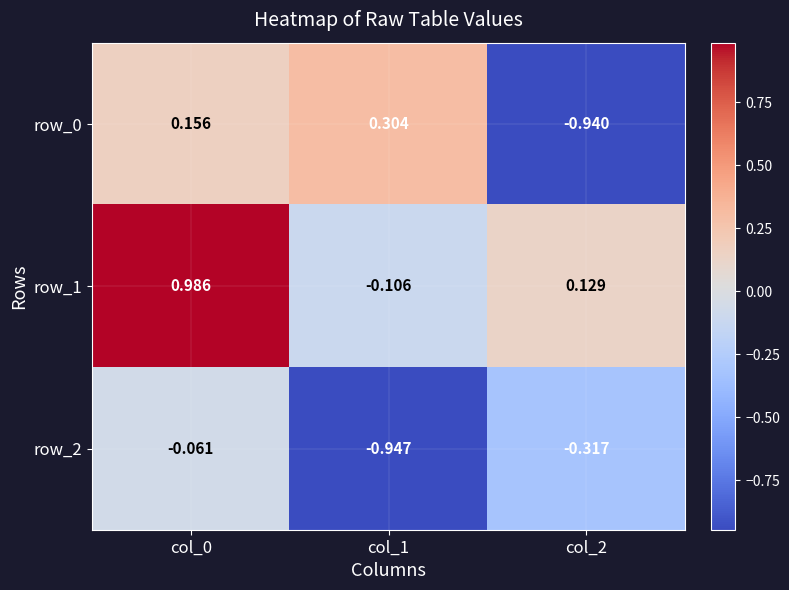

Is the value of row_1 at col_1 greater than the value of row_2 at col_1?

Yes